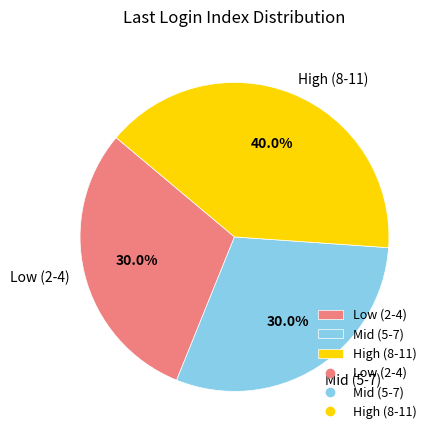

What percentage do High (8-11) and Low (2-4) together represent?

70.0%